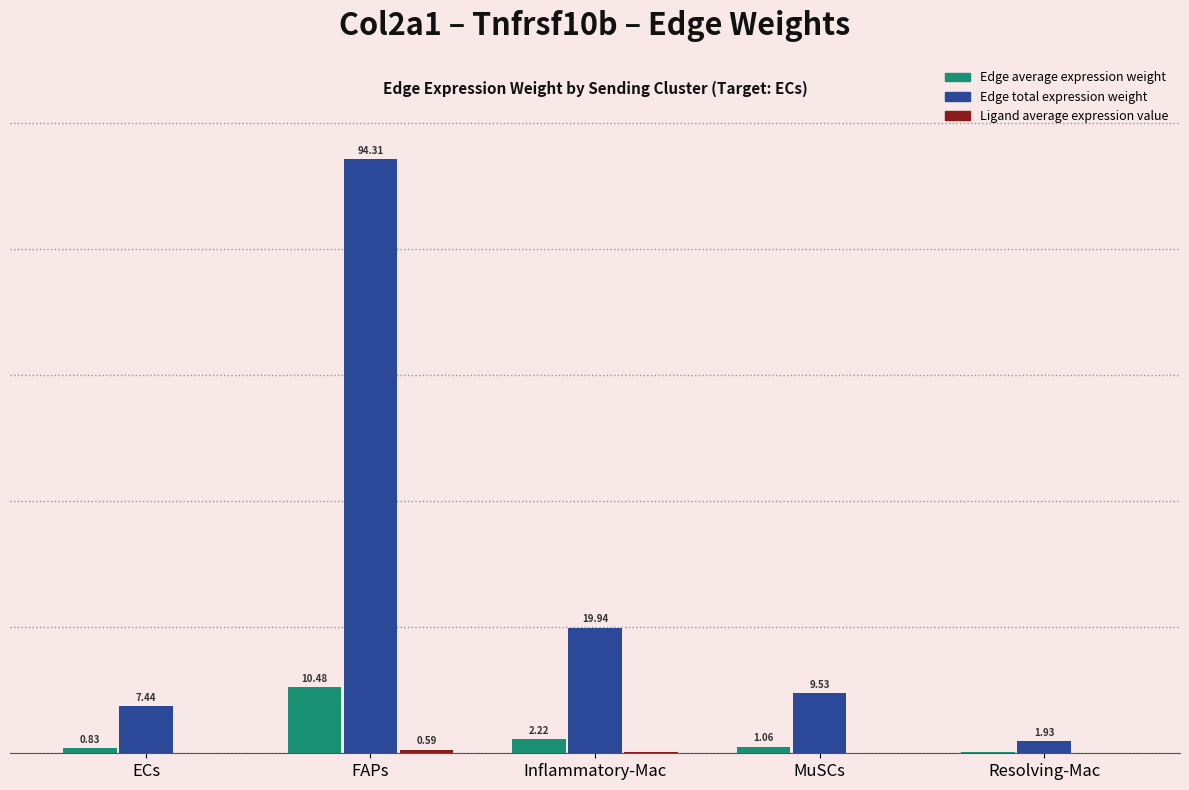

At which label is Edge average expression weight closest to 5?

Inflammatory-Mac